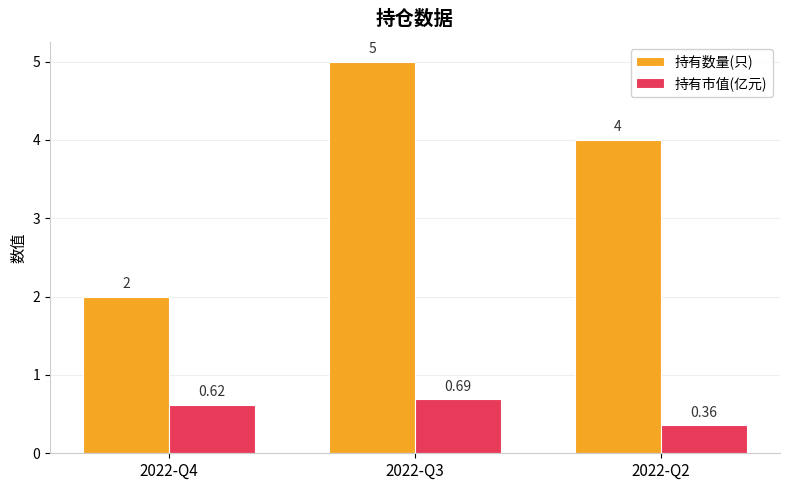

At which label does 持有数量(只) first exceed 4?

2022-Q3